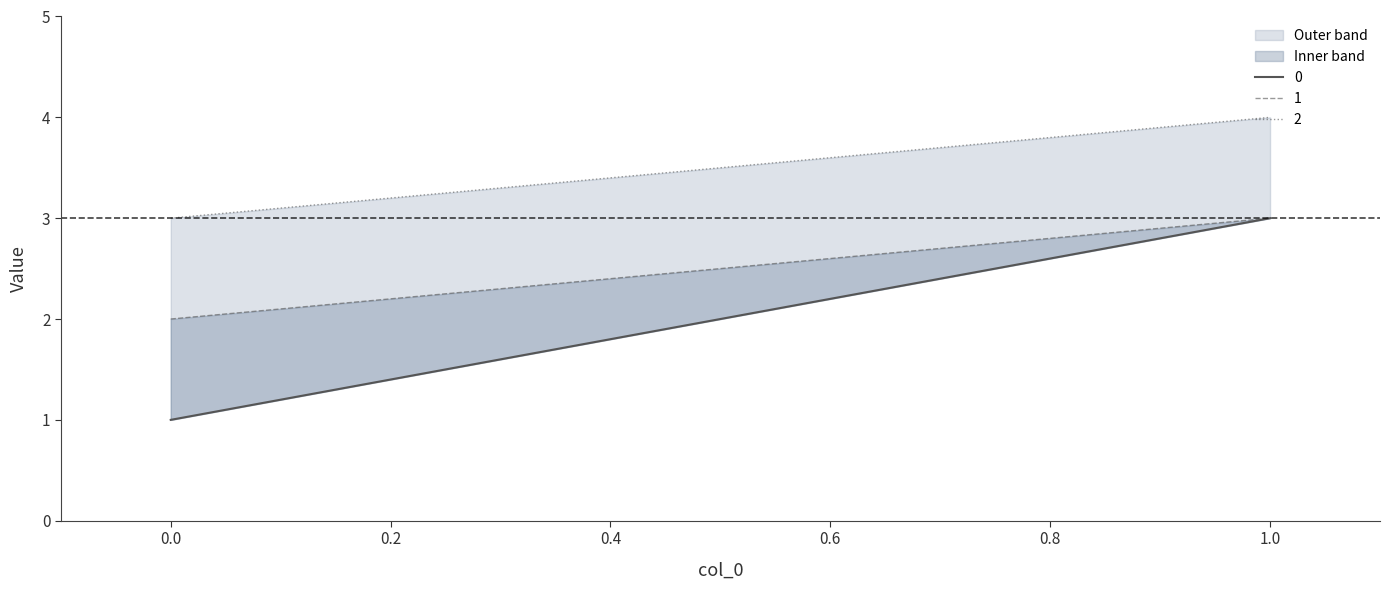

What is the sum of the 0 values at 0 and 1?

4